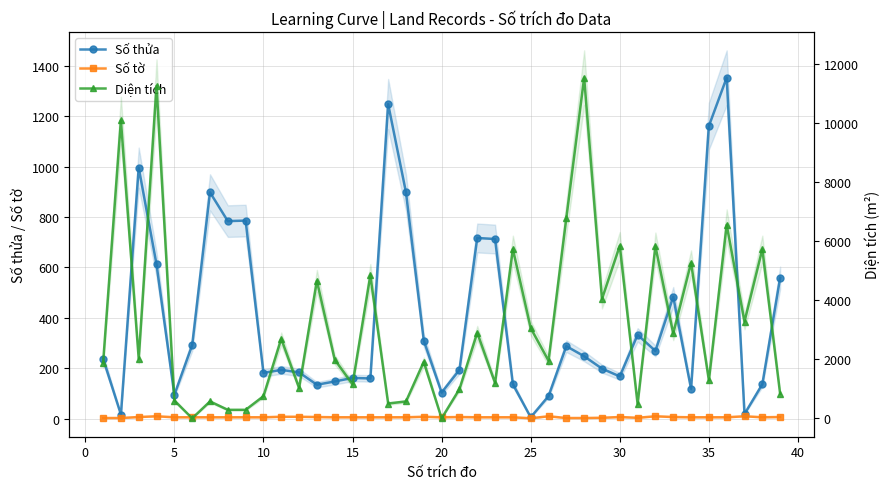

How many times do Diện tích and Số thửa cross each other?

6